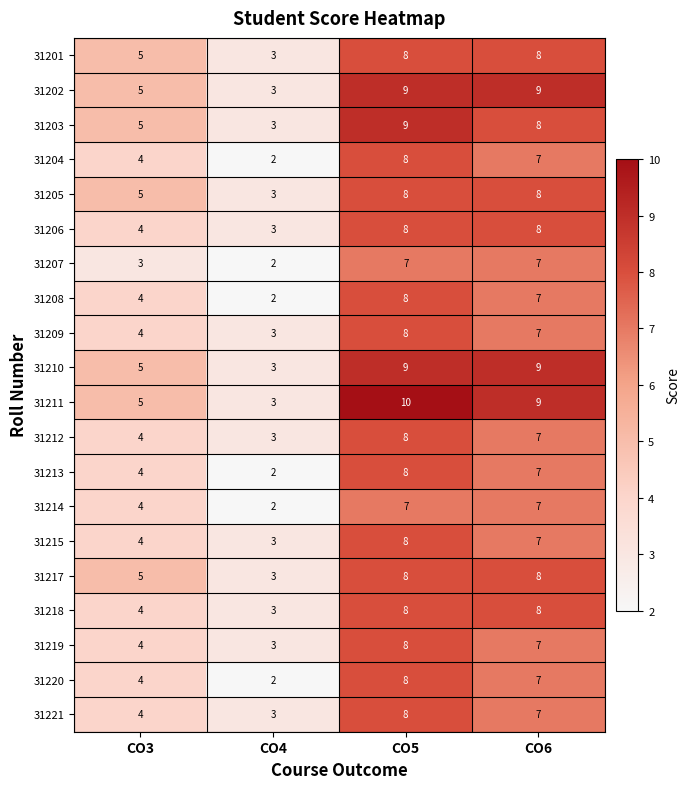

What is the difference between the second highest and minimum values in the 31209 series?

4